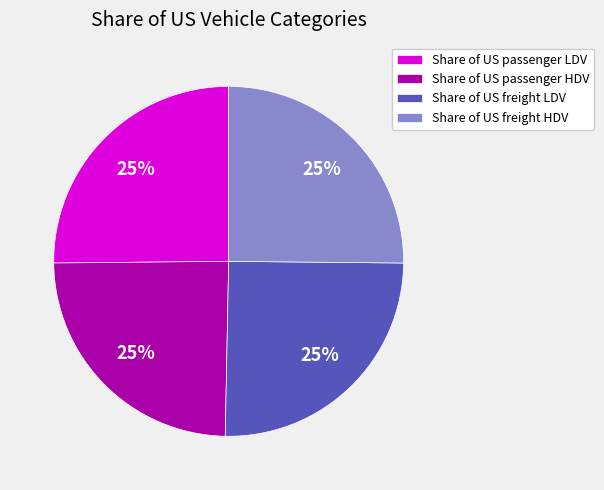

The Share of US freight LDV slice represents 32% of the pie. True or false?

False